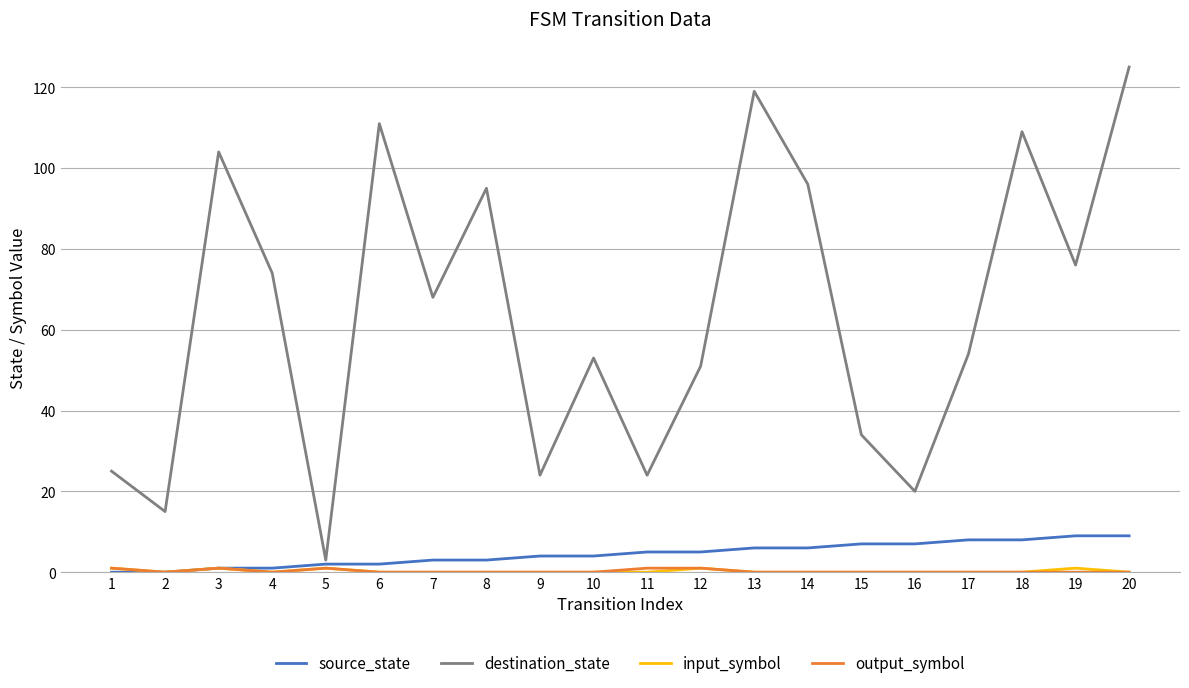

Which series changed the most between 3 and 19?

destination_state